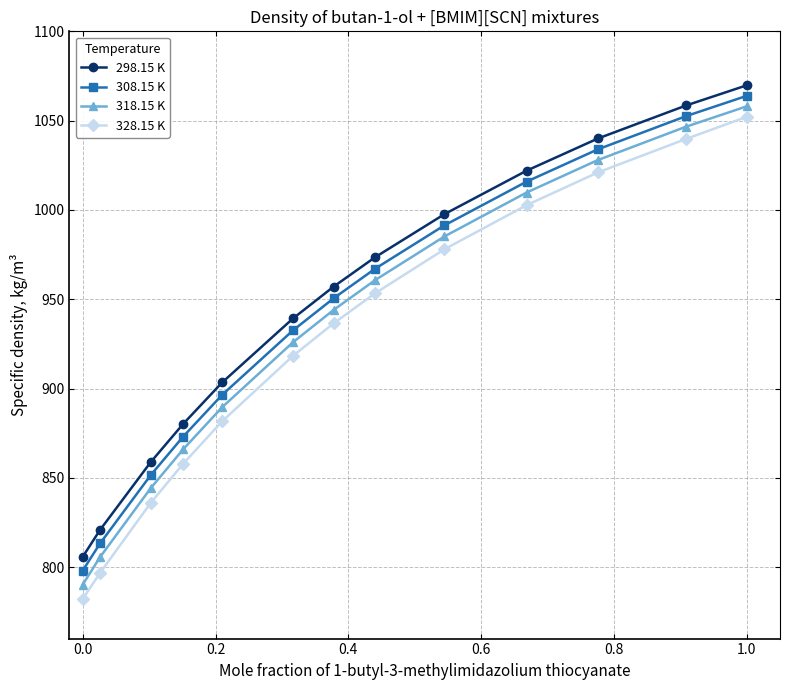

Which series has the widest spread of values?

328.15 K